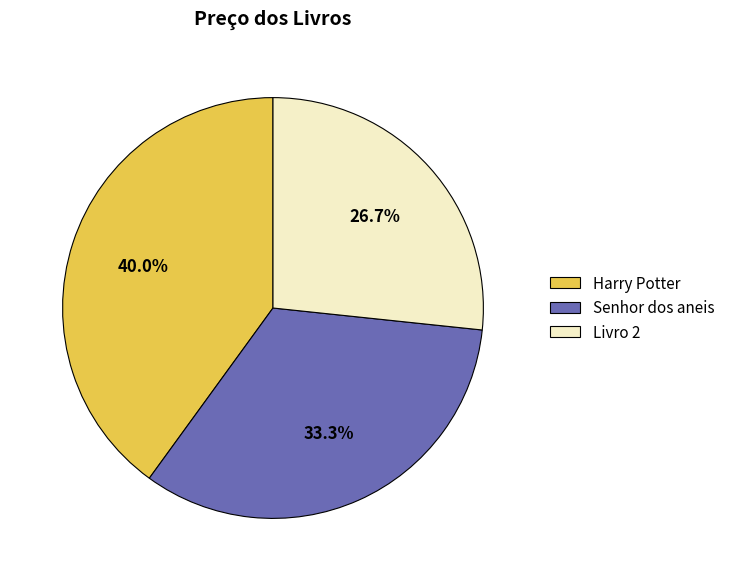

How many slices are in this pie chart?

3